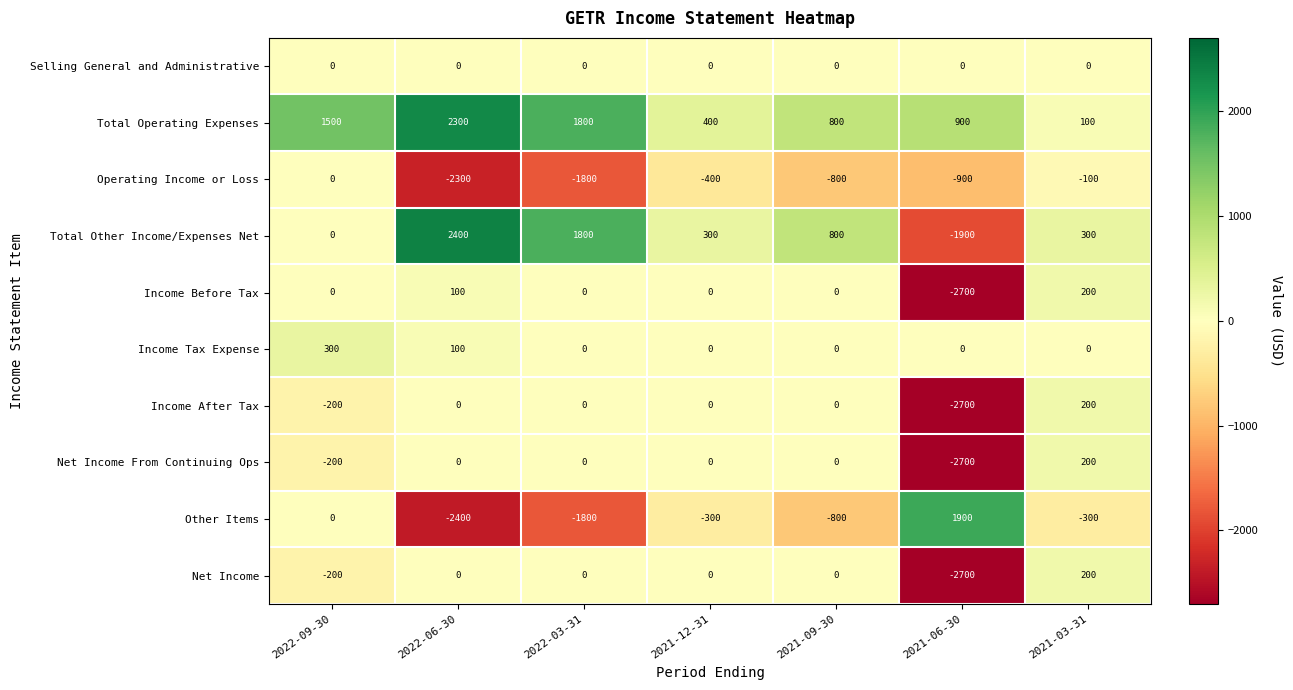

What is the difference between the maximum and second lowest values in the Income Before Tax series?

200